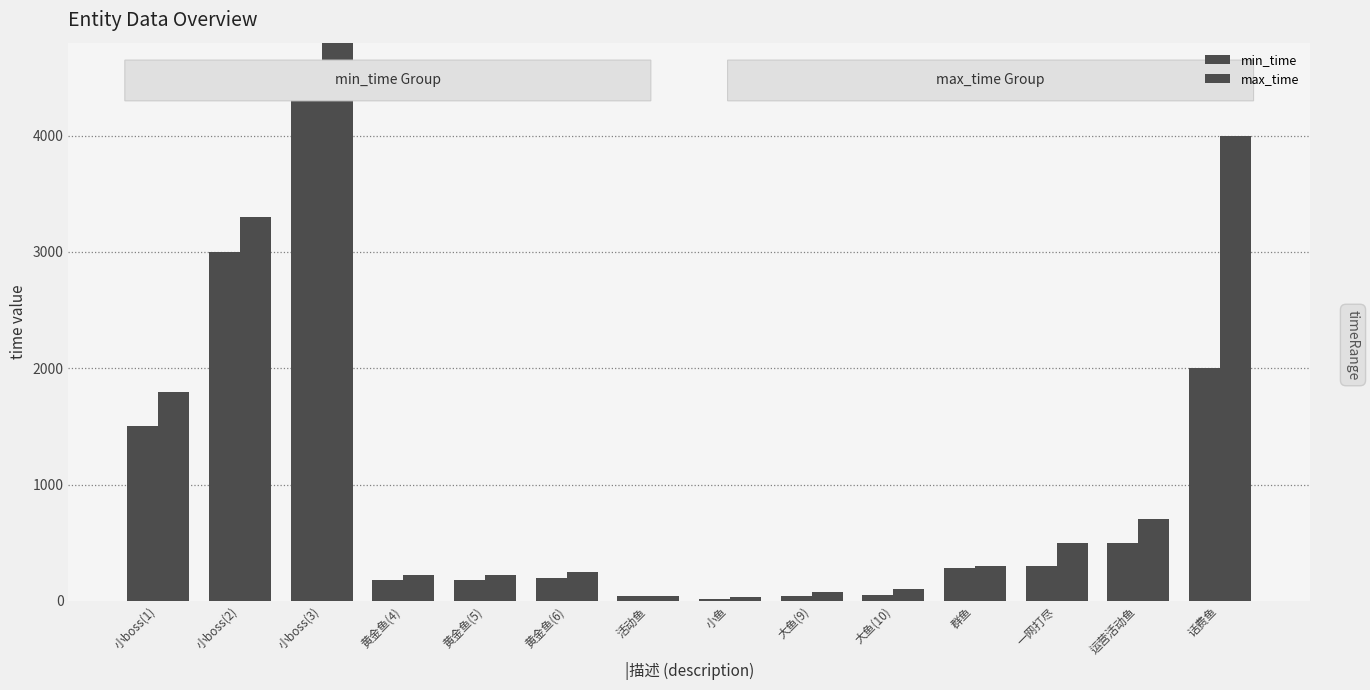

Does the chart contain any negative values?

No